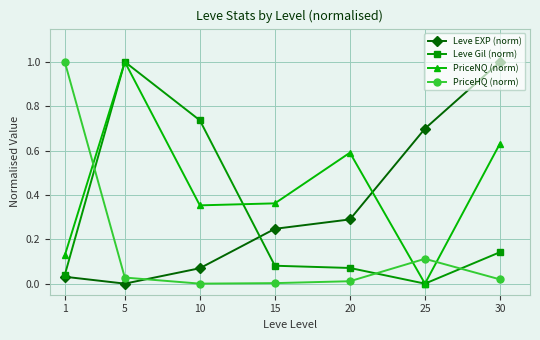

The PriceNQ (norm) series shows 0.6 at 25. True or false?

False